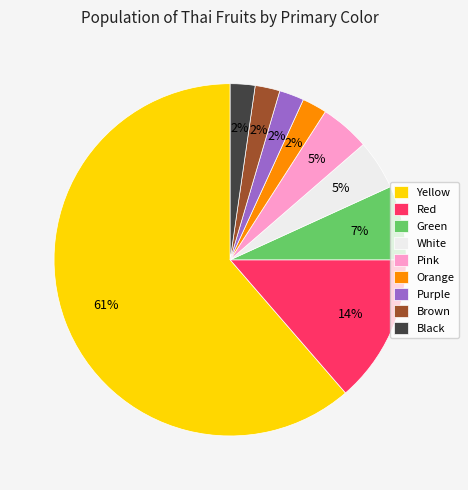

To the nearest percent, what portion does Pink represent?

5%